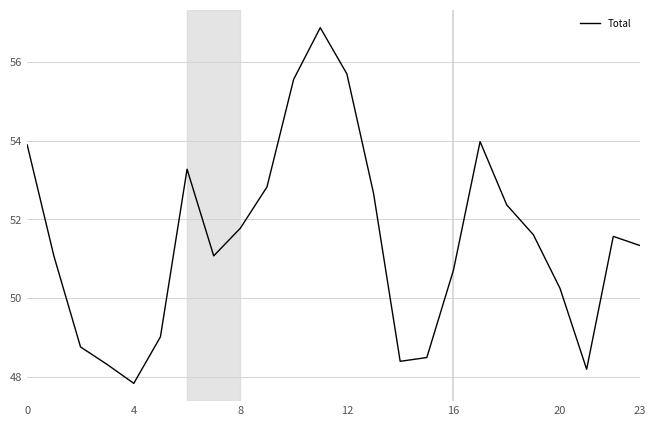

How many lines are shown in the chart?

1